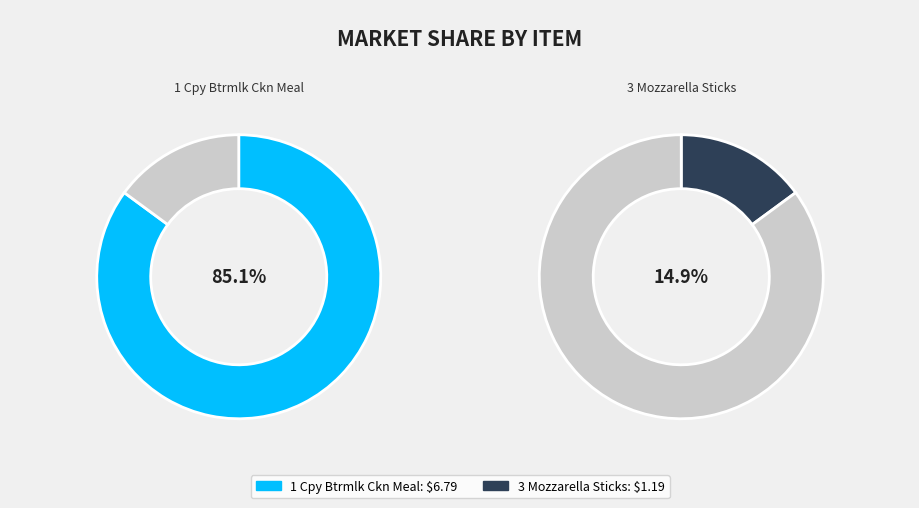

How many slices are in this pie chart?

2